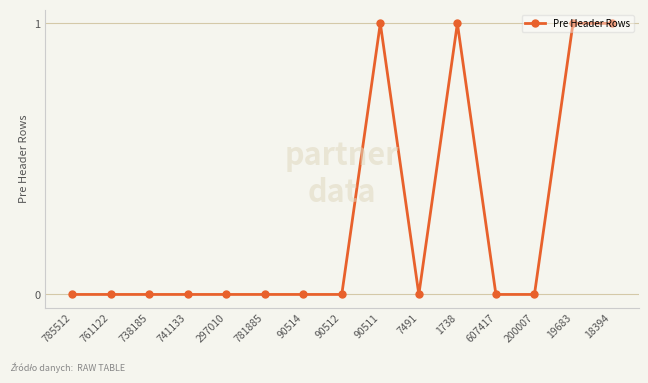

What is the value of the 9th point from the left?

1